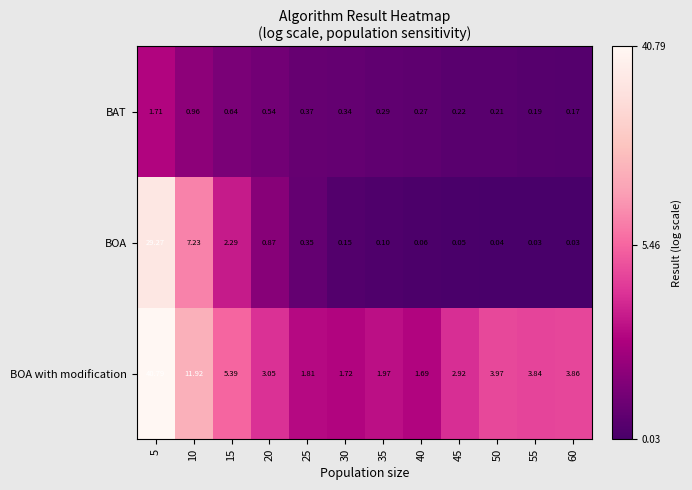

Which series has the largest total across all categories?

BOA with modification